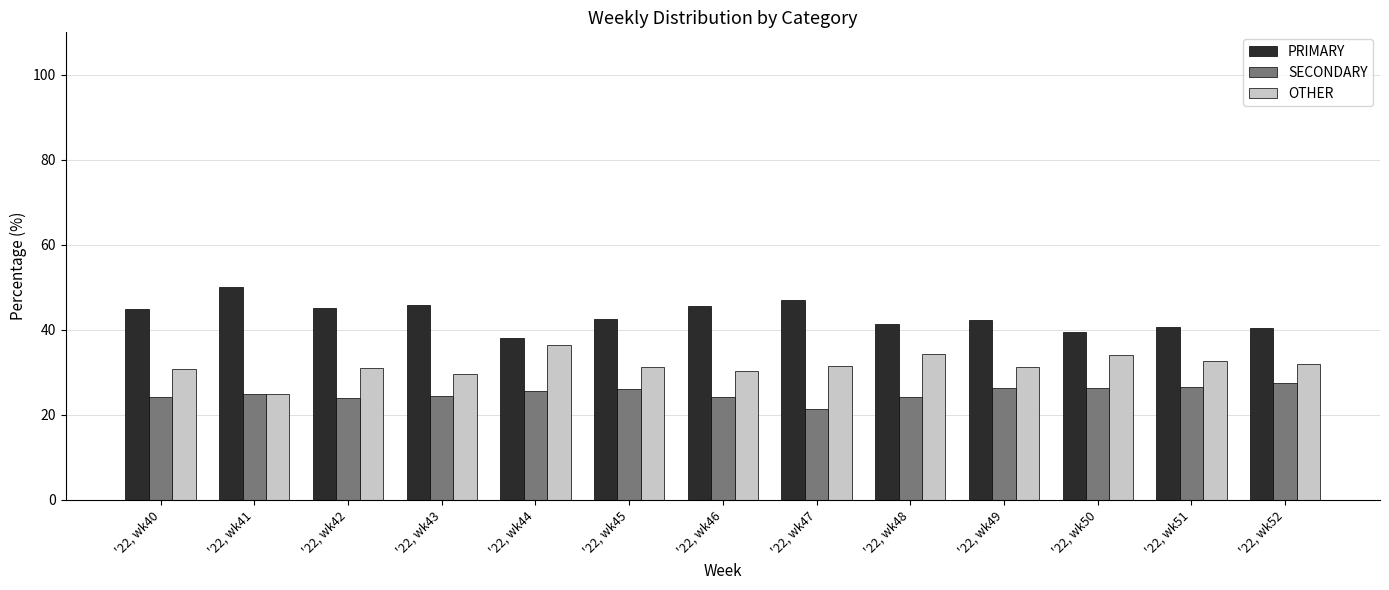

How many categories are shown in the chart?

13